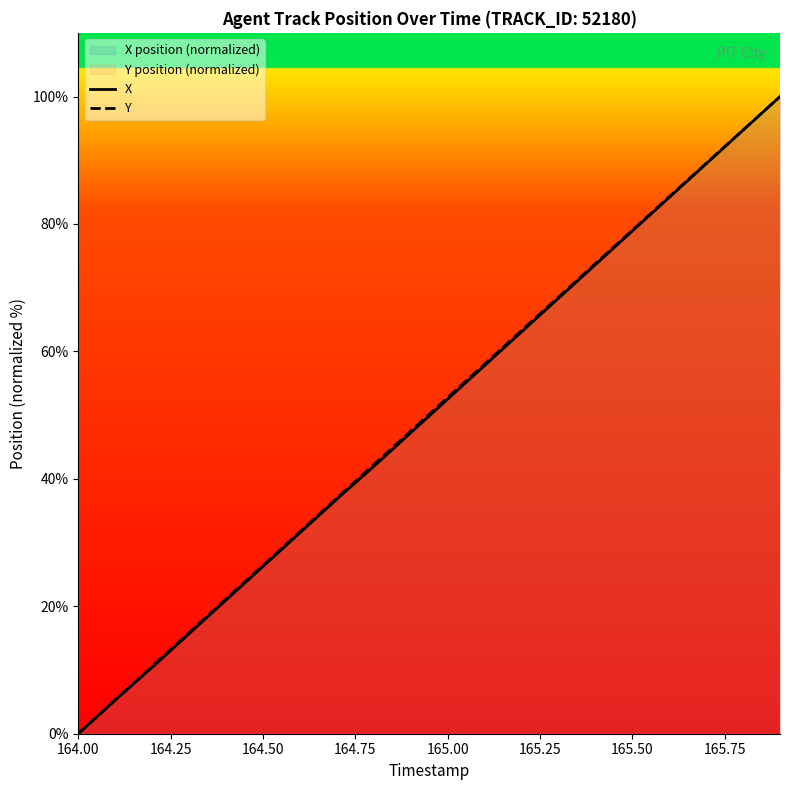

What is the difference between the second highest and minimum values in the Y series?

94.7